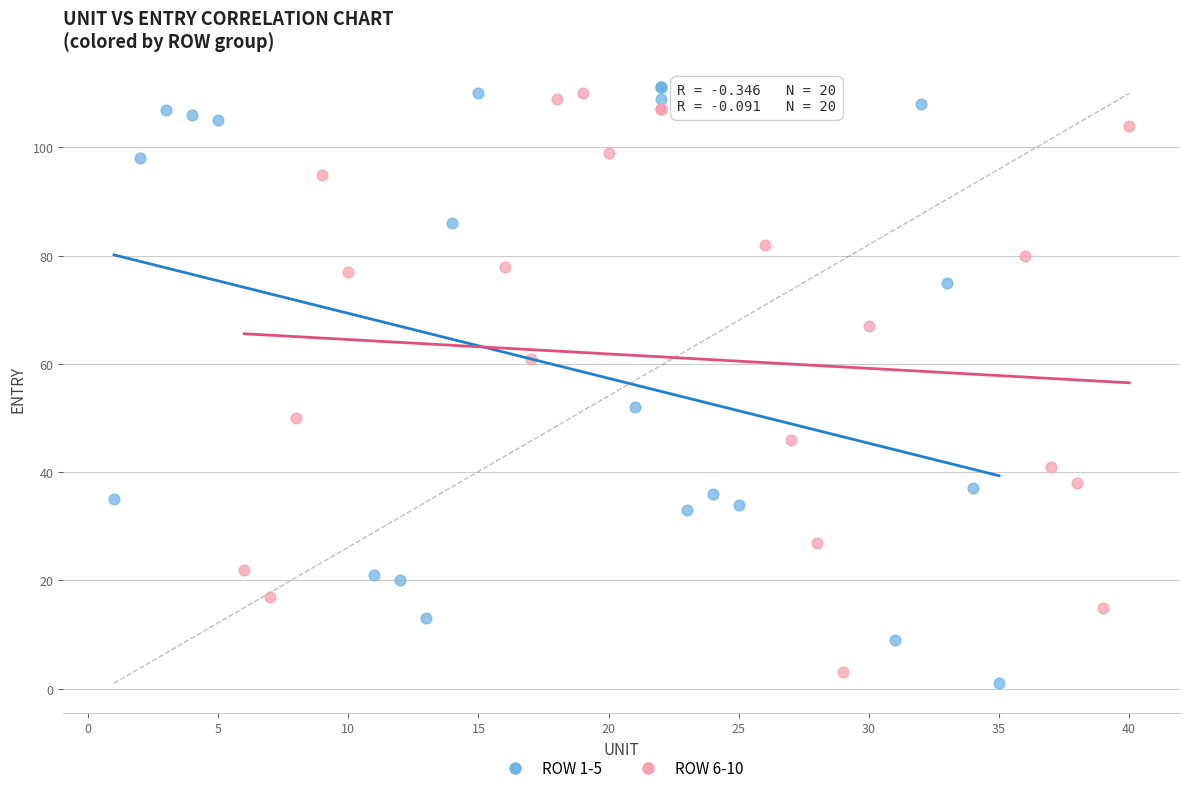

Which series has the widest spread of Y values?

ROW 1-5